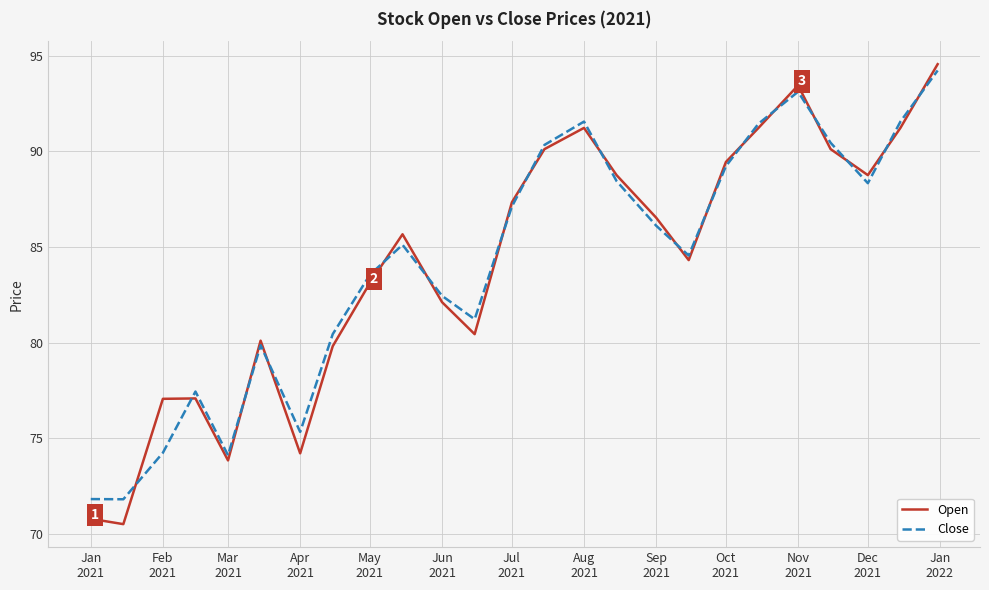

How many lines are shown in the chart?

2